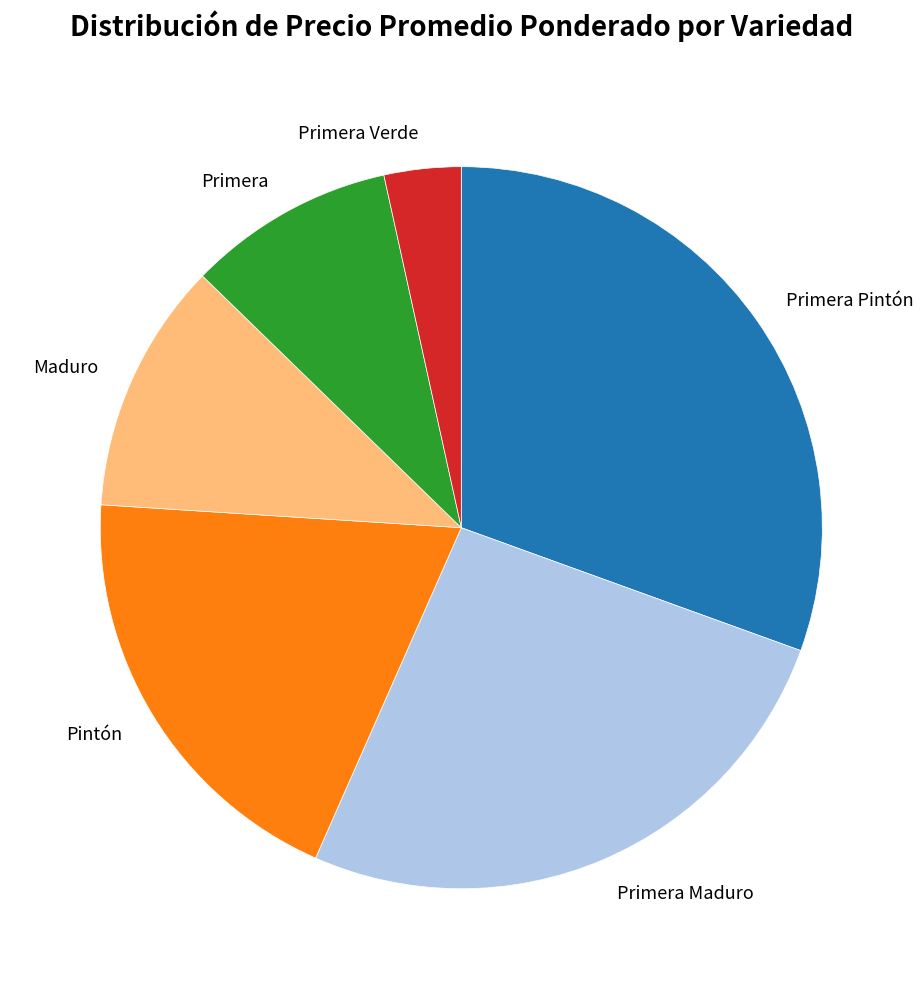

Approximately how many times larger is the value at Primera Pintón compared to Primera Verde?

8.9